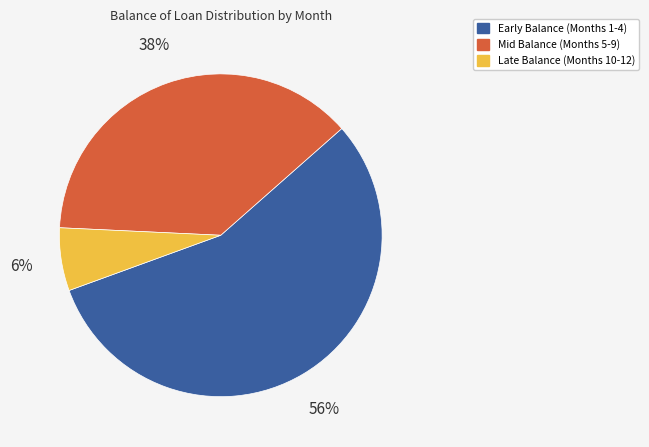

To the nearest percent, what is the difference between the largest and smallest slice percentages?

50%